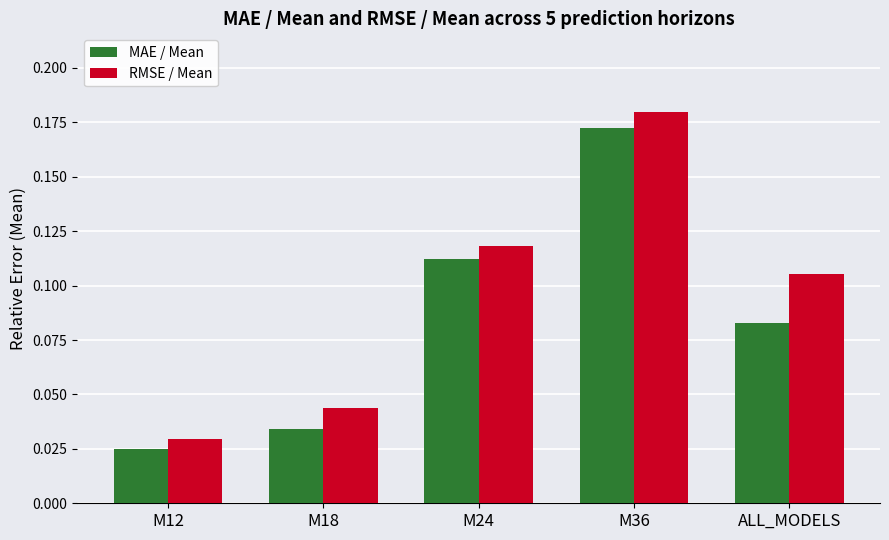

The RMSE / Mean series shows 0.0 at ALL_MODELS. True or false?

False